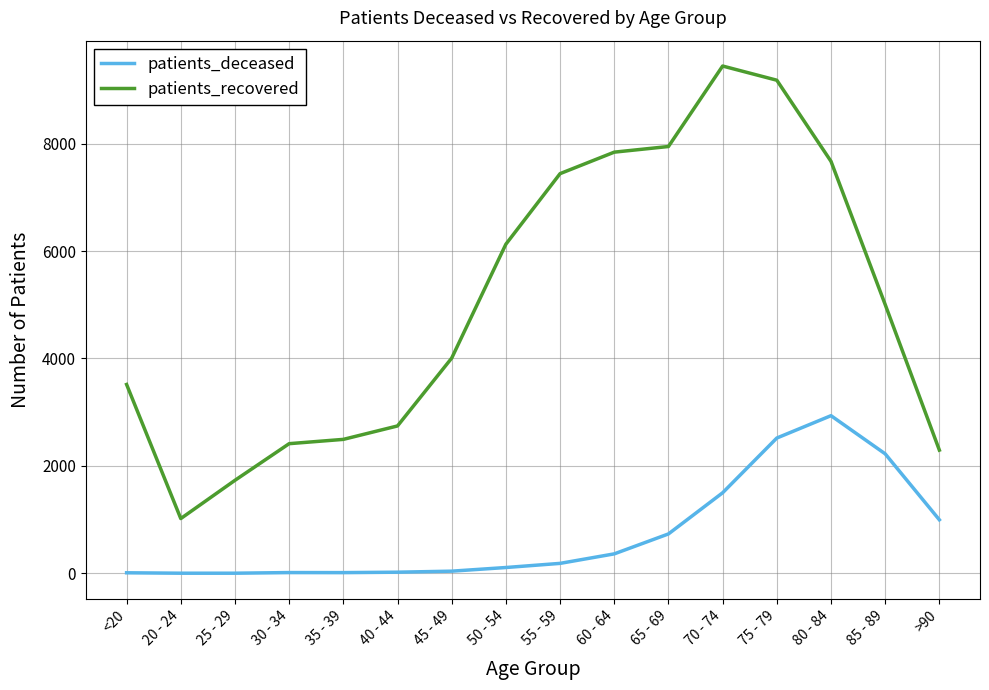

The value of patients_recovered at 65 - 69 is 13927. True or false?

False